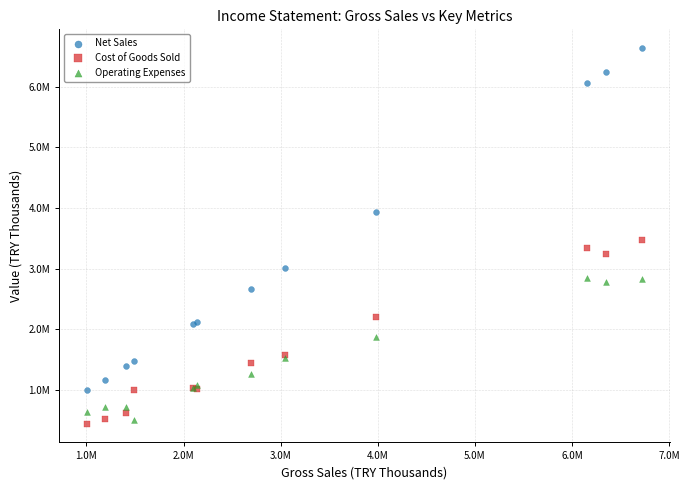

Which series reaches the minimum Y coordinate?

Cost of Goods Sold